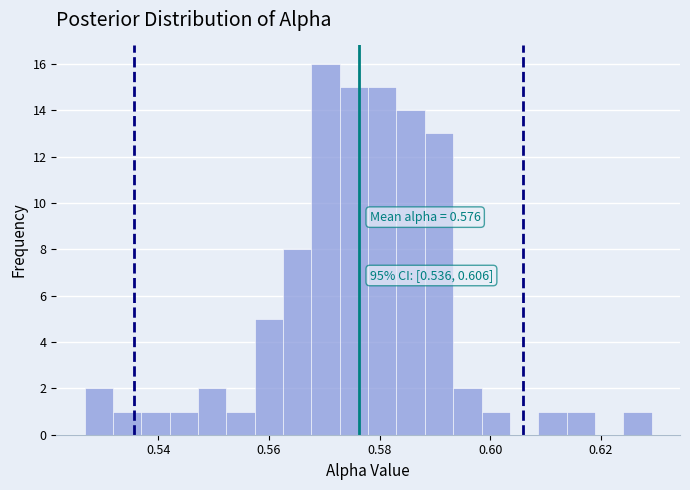

Around what value on the x-axis is the tallest bar? Give the approximate position of its centre, as read against the axis.

0.570